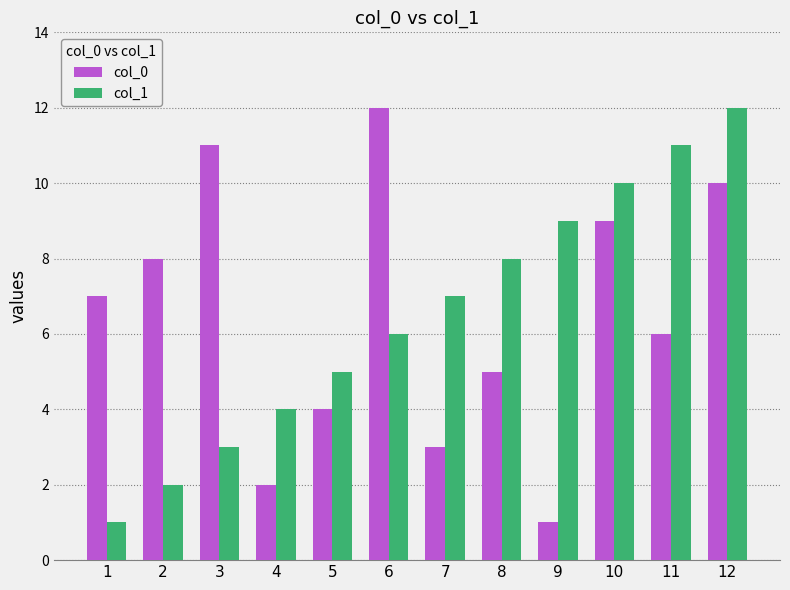

At which label is col_0 closest to 6?

11